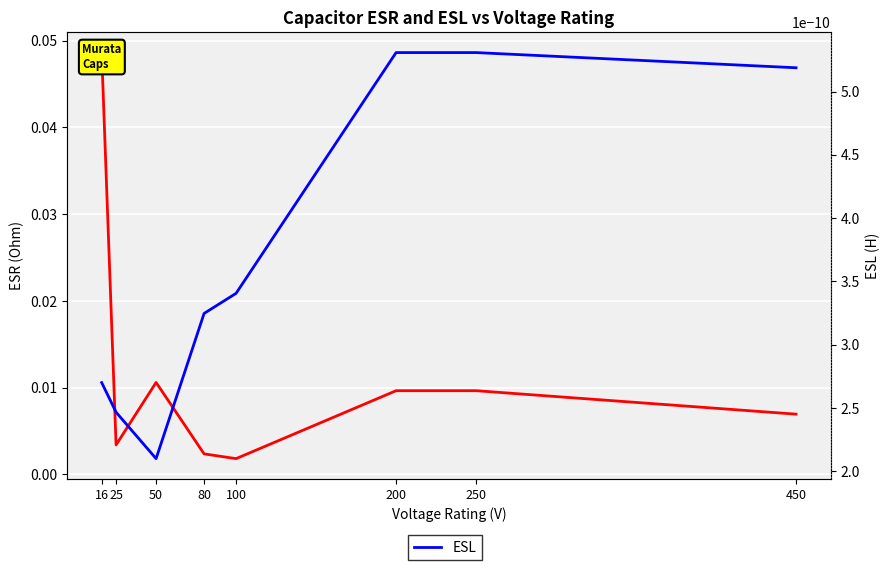

How many interior local valleys does the ESL series have?

1